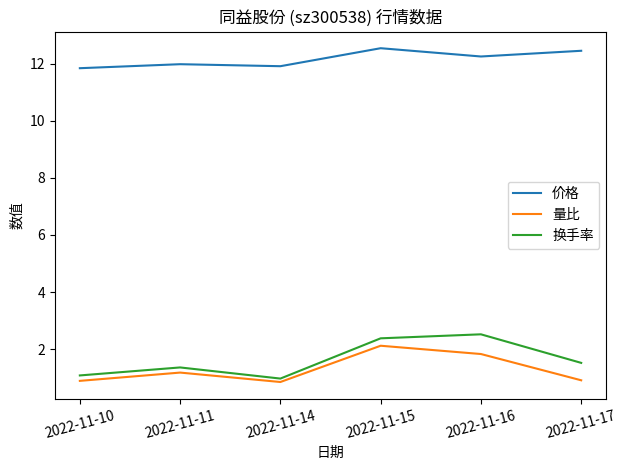

How many lines are shown in the chart?

3